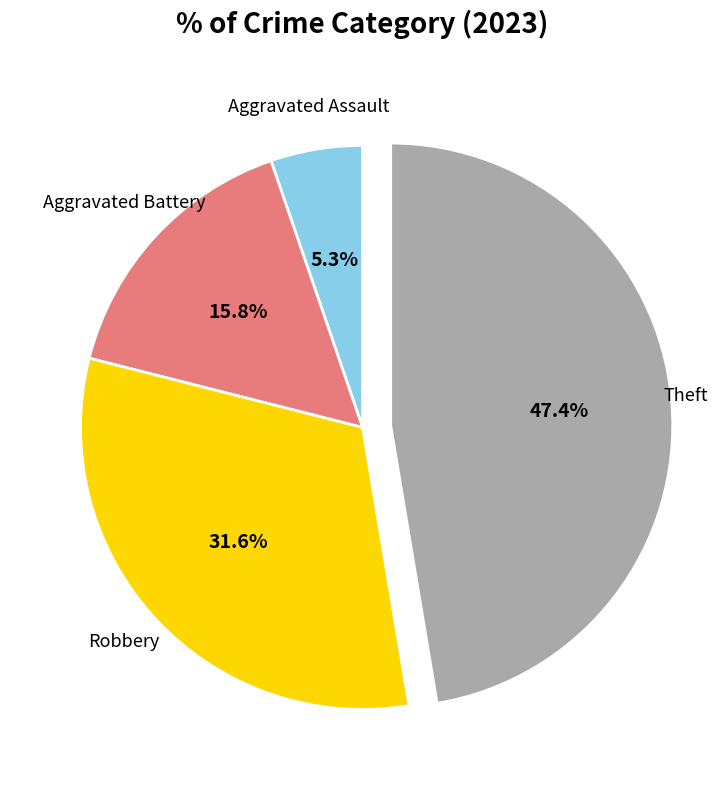

Does any single category account for the majority?

No